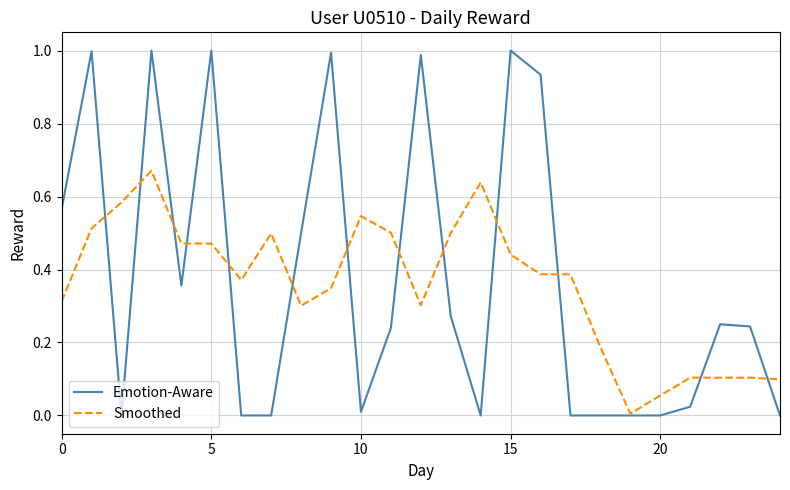

List the series in order of their peak value, highest first.

Emotion-Aware, Smoothed